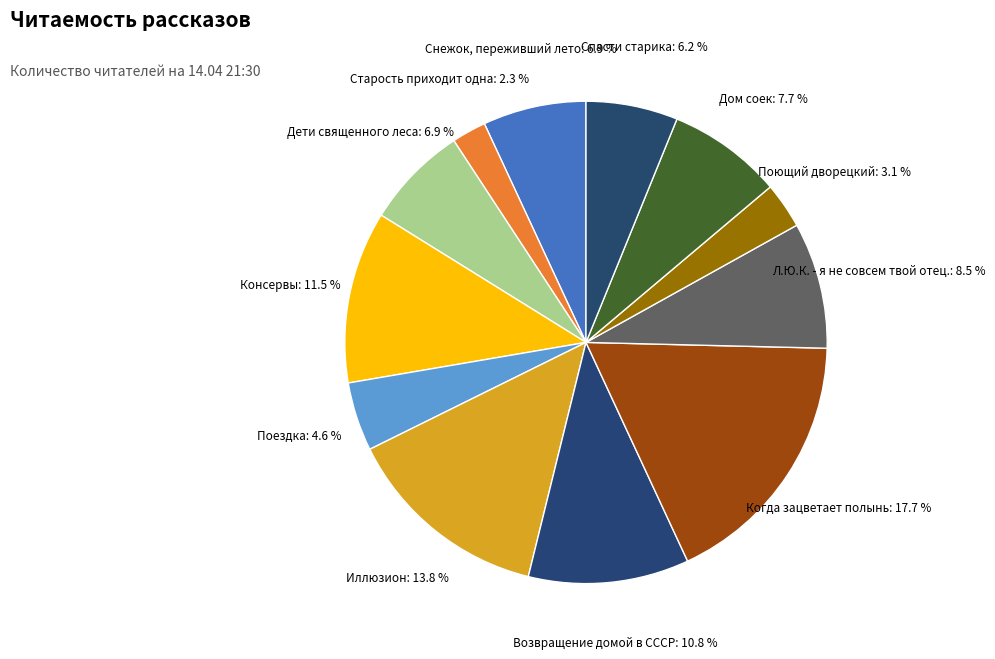

What percentage is the Возвращение домой в СССР slice, to the nearest percent?

11%